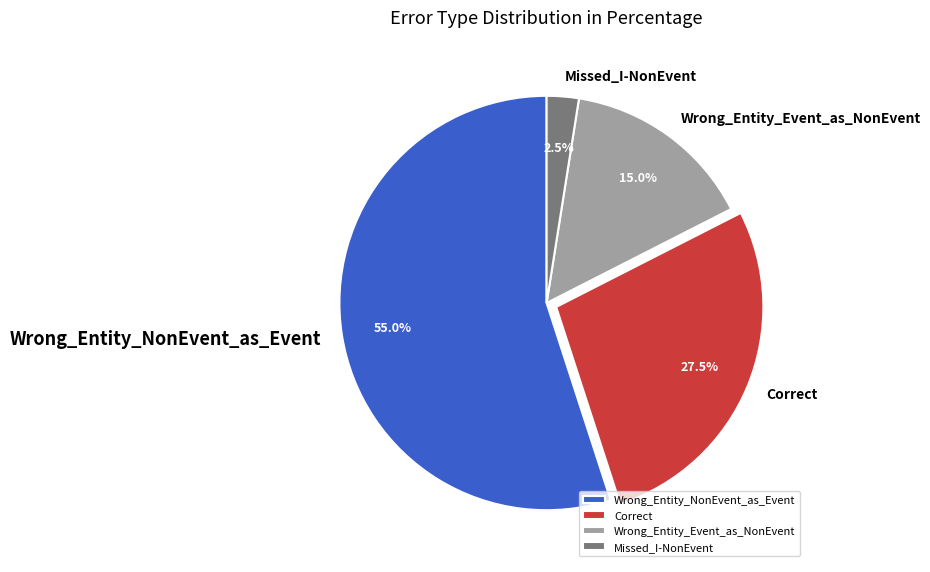

What is the largest slice in the pie chart?

Wrong_Entity_NonEvent_as_Event